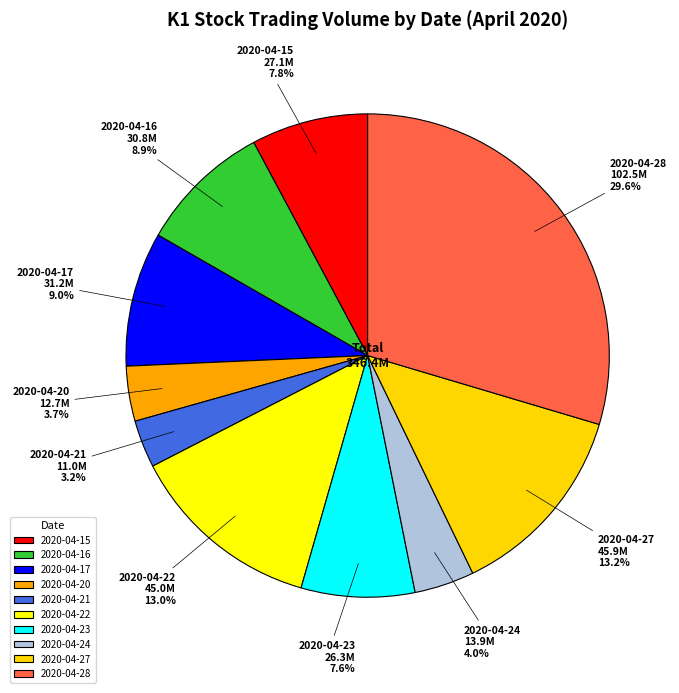

Is there any slice that represents more than half of the pie?

No